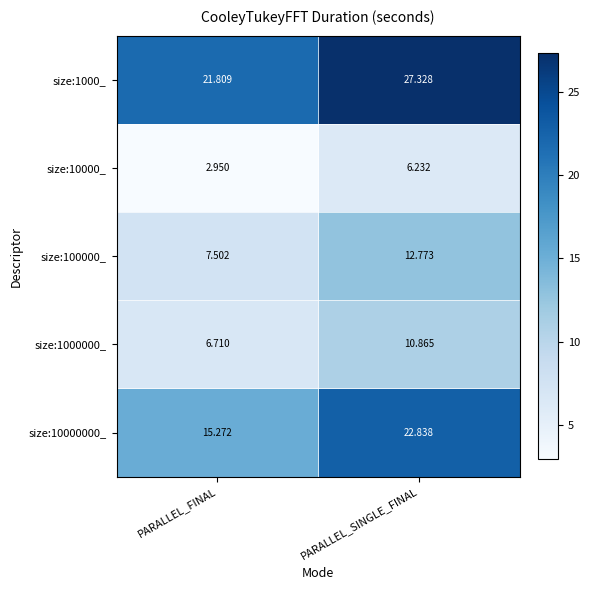

At which category is the sum across all series the highest?

PARALLEL_SINGLE_FINAL